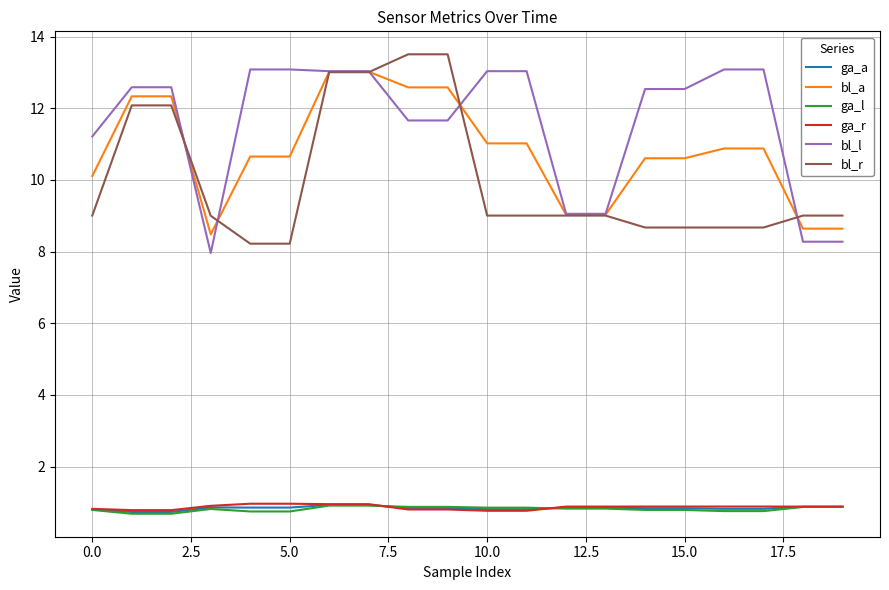

What is the average value of the ga_l series?

0.8